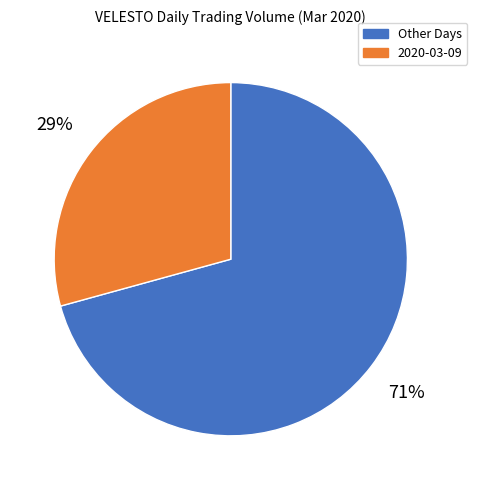

Which has a higher value, Other Days or 2020-03-09?

Other Days